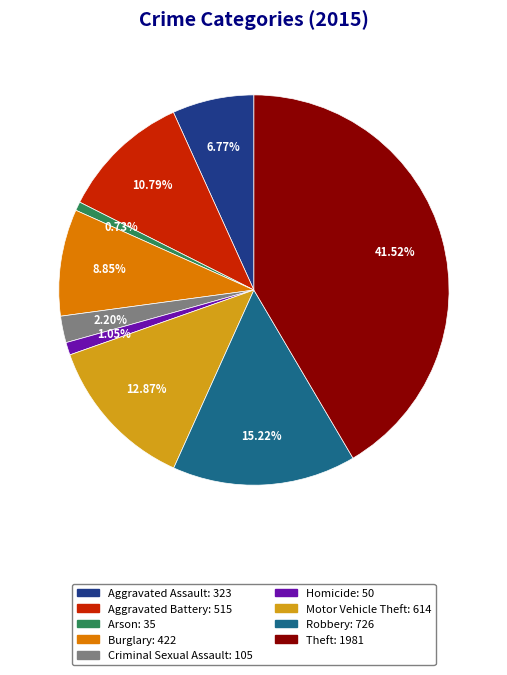

Which slice is the largest?

Theft